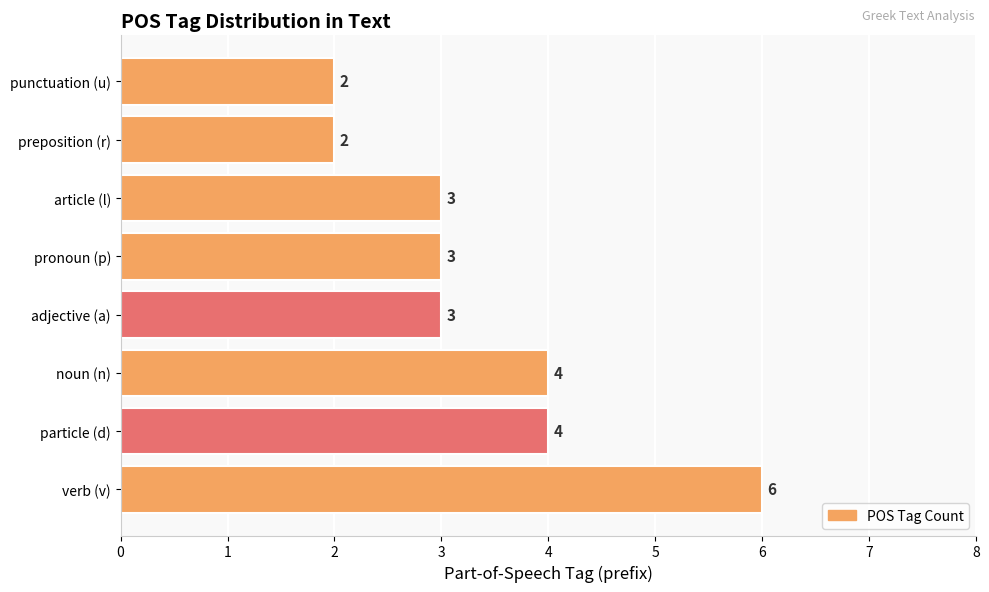

How many bars are there in total?

8